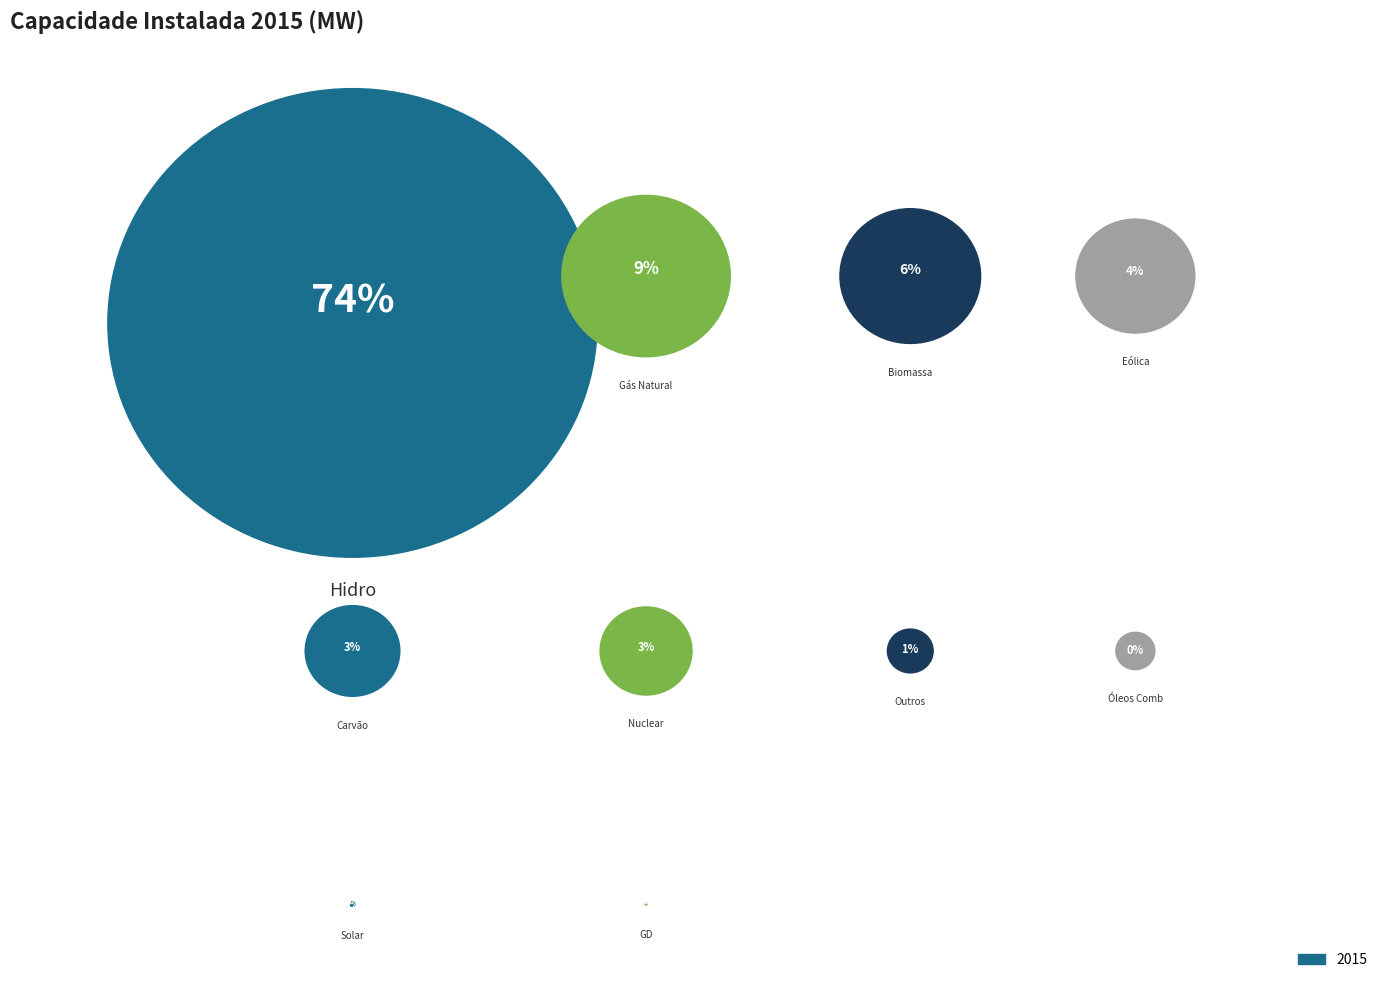

Rank the categories by value from lowest to highest.

GD, Solar, Óleos Comb, Outros, Nuclear, Carvão, Eólica, Biomassa, Gás Natural, Hidro